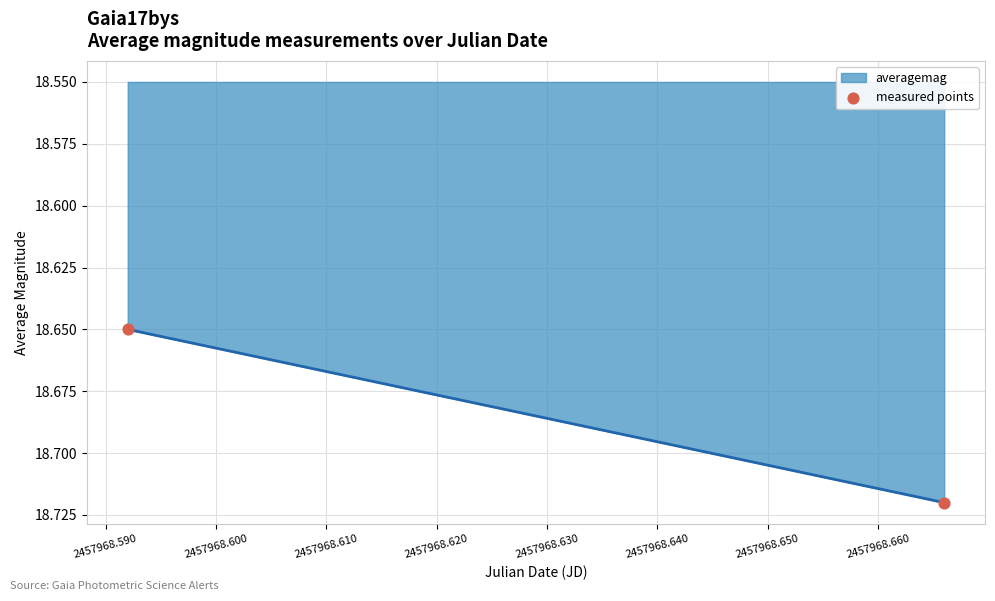

How many lines are shown in the chart?

1